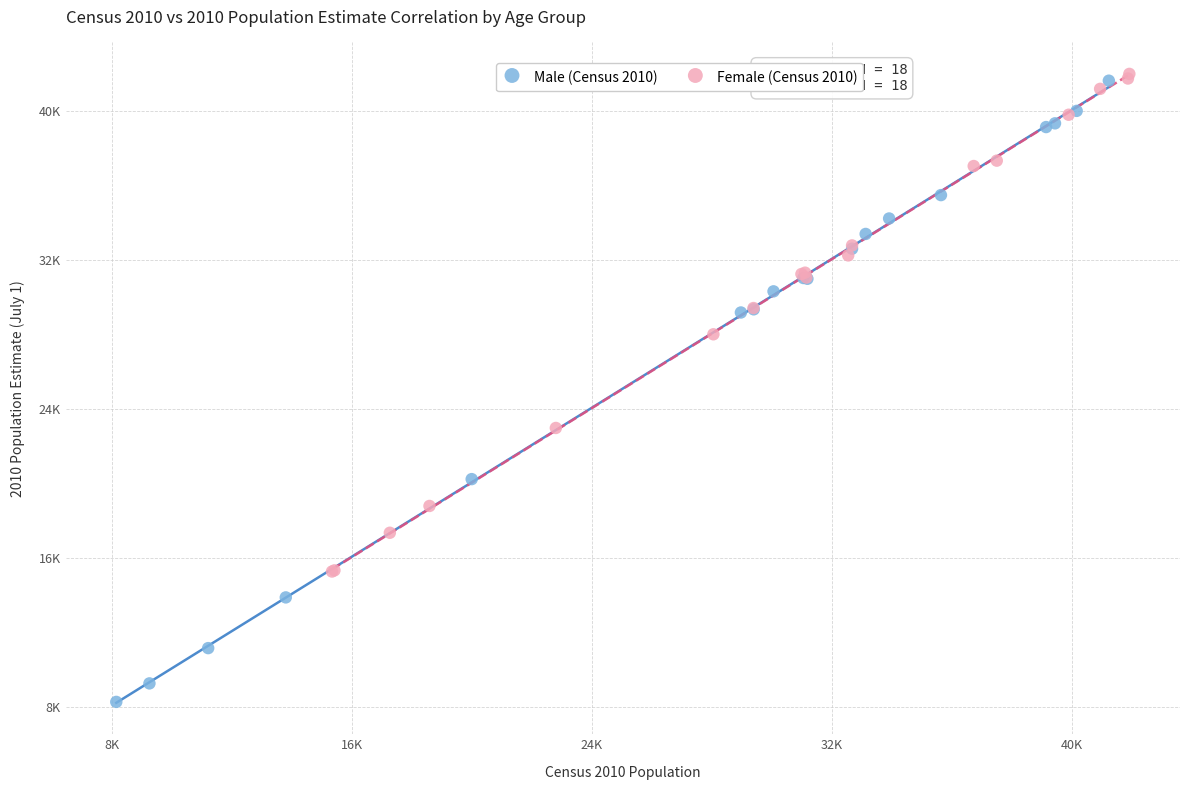

What are all the series names shown in the legend?

Male (Census 2010), Female (Census 2010)